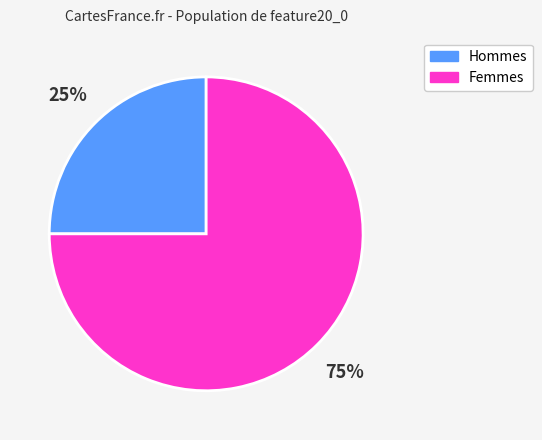

Is there a majority slice in this chart?

Yes